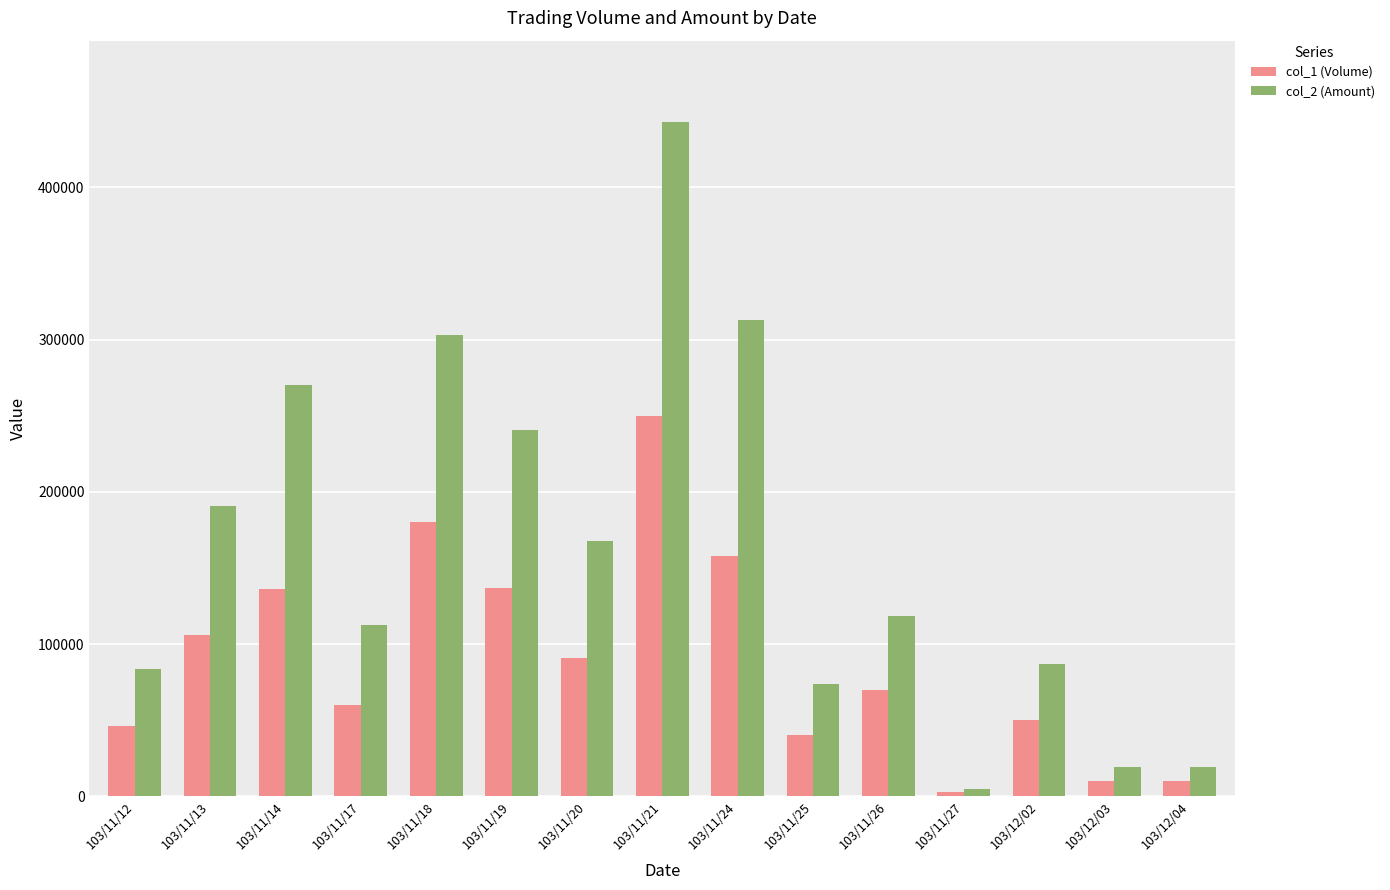

At 103/11/18, list the series in order from largest to smallest.

col_2 (Amount), col_1 (Volume)